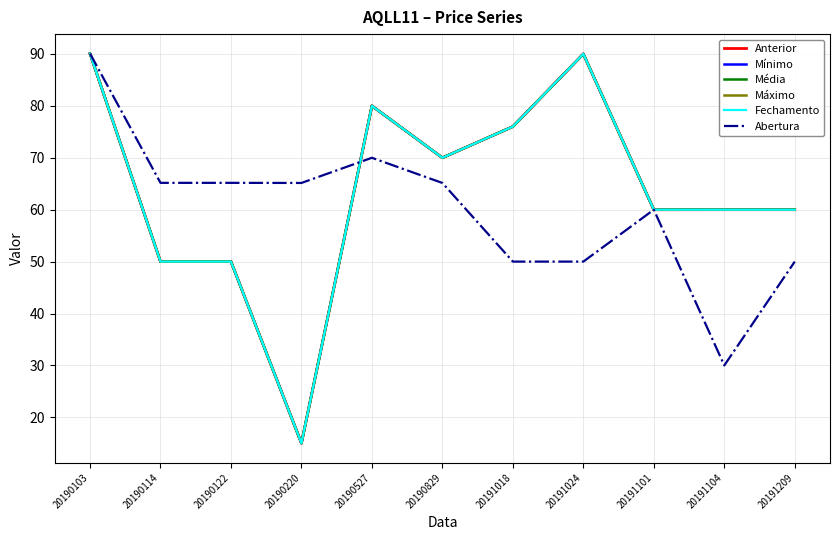

Reading left to right, what are all the values shown in this chart?

Anterior: 20190103=90.1	20190114=50.0	20190122=50.0	20190220=15.0	20190527=80.0	20190829=70.0	20191018=76.0	20191024=90.0	20191101=60.0	20191104=60.0	20191209=60.0
Mínimo: 20190103=90.1	20190114=50.0	20190122=50.0	20190220=15.0	20190527=80.0	20190829=70.0	20191018=76.0	20191024=90.0	20191101=60.0	20191104=60.0	20191209=60.0
Média: 20190103=90.1	20190114=50.0	20190122=50.0	20190220=15.0	20190527=80.0	20190829=70.0	20191018=76.0	20191024=90.0	20191101=60.0	20191104=60.0	20191209=60.0
Máximo: 20190103=90.1	20190114=50.0	20190122=50.0	20190220=15.0	20190527=80.0	20190829=70.0	20191018=76.0	20191024=90.0	20191101=60.0	20191104=60.0	20191209=60.0
Fechamento: 20190103=90.1	20190114=50.0	20190122=50.0	20190220=15.0	20190527=80.0	20190829=70.0	20191018=76.0	20191024=90.0	20191101=60.0	20191104=60.0	20191209=60.0
Abertura: 20190103=90.1	20190114=65.2	20190122=65.2	20190220=65.2	20190527=70.0	20190829=65.2	20191018=50.0	20191024=50.0	20191101=60.0	20191104=30.0	20191209=50.0